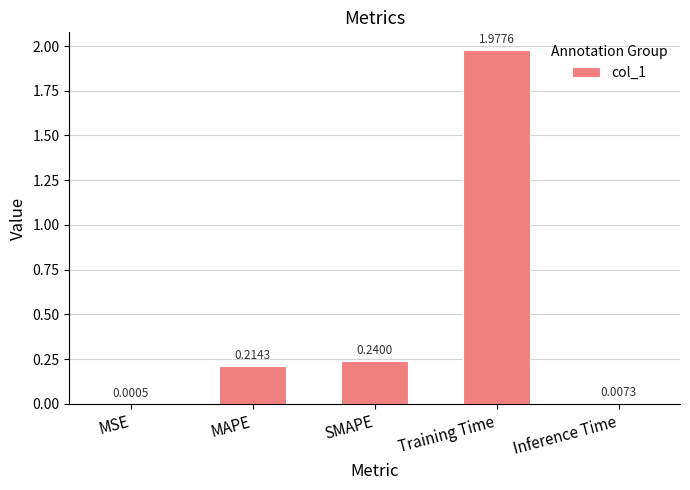

Between Inference Time and Training Time, which is larger?

Training Time